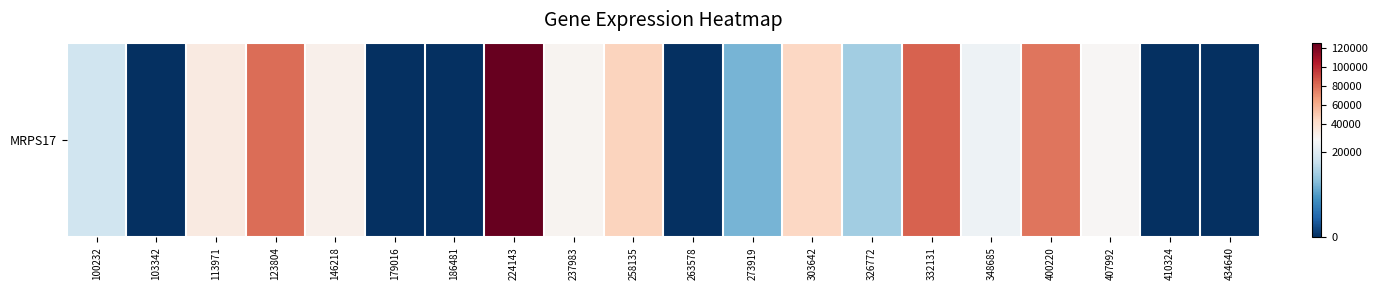

How many values are above zero?

14